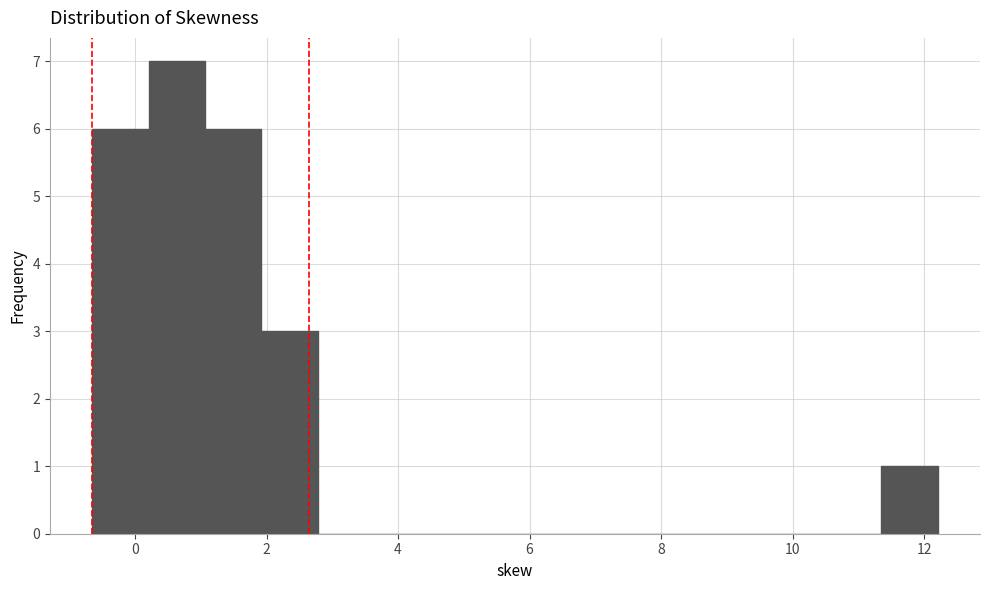

What is the height of the bar covering 2.0 to 2.8 on the x-axis? Neither the bar edges nor the heights are printed on the chart, so give them approximately, as read against the axes.

3